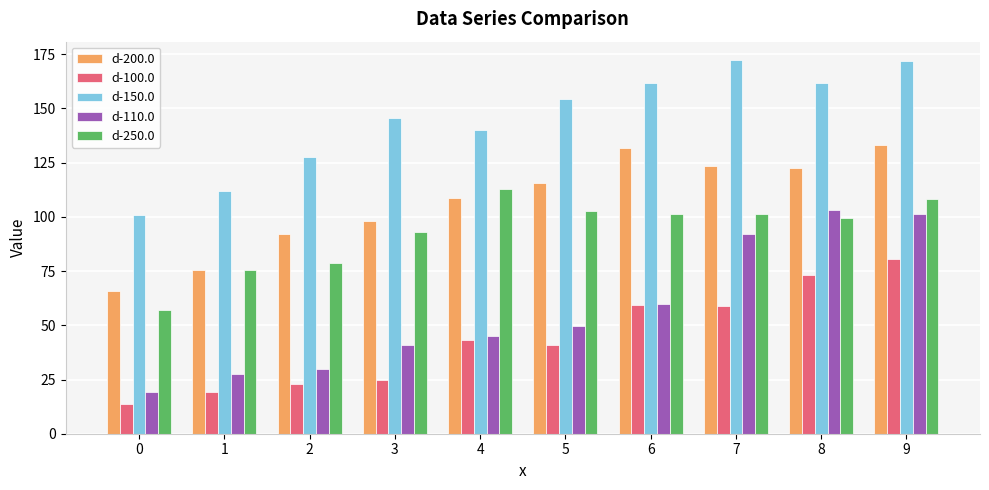

What is the highest value of the d-110.0 series?

103.3